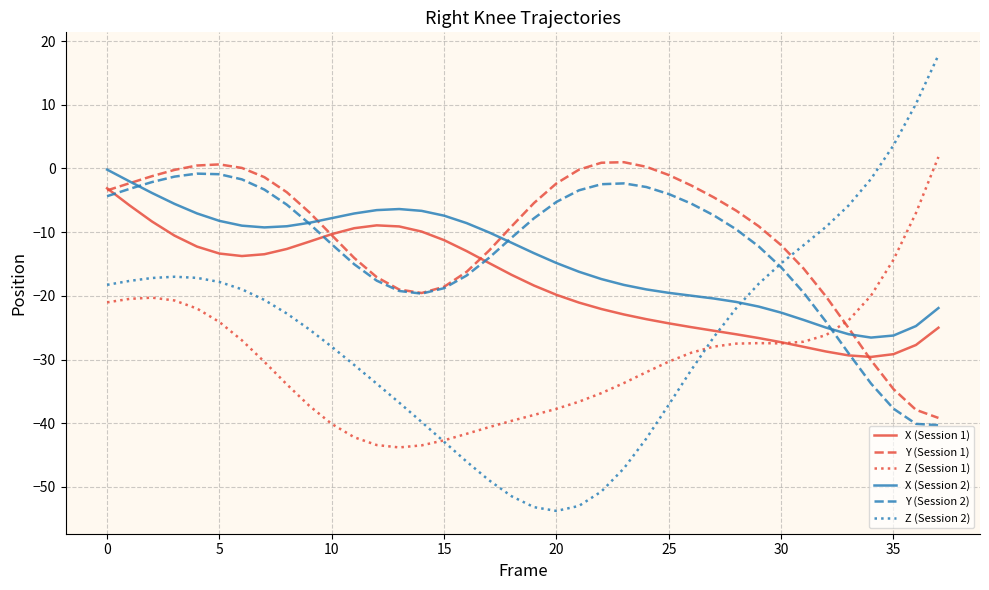

Which series ends up on top after the final intersection of X (Session 2) and Z (Session 1)?

Z (Session 1)